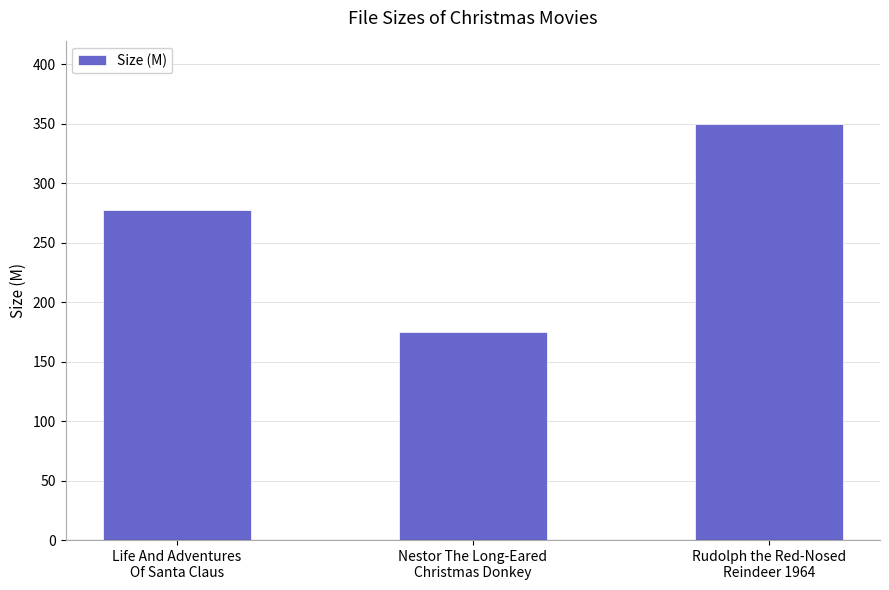

True or false: the data shows 103.6 at Life And Adventures
Of Santa Claus.

False